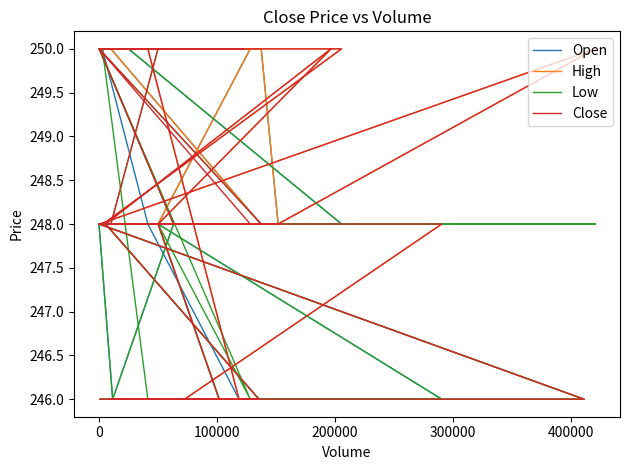

Is the value of Open at 16 greater than the value of High at 13?

No